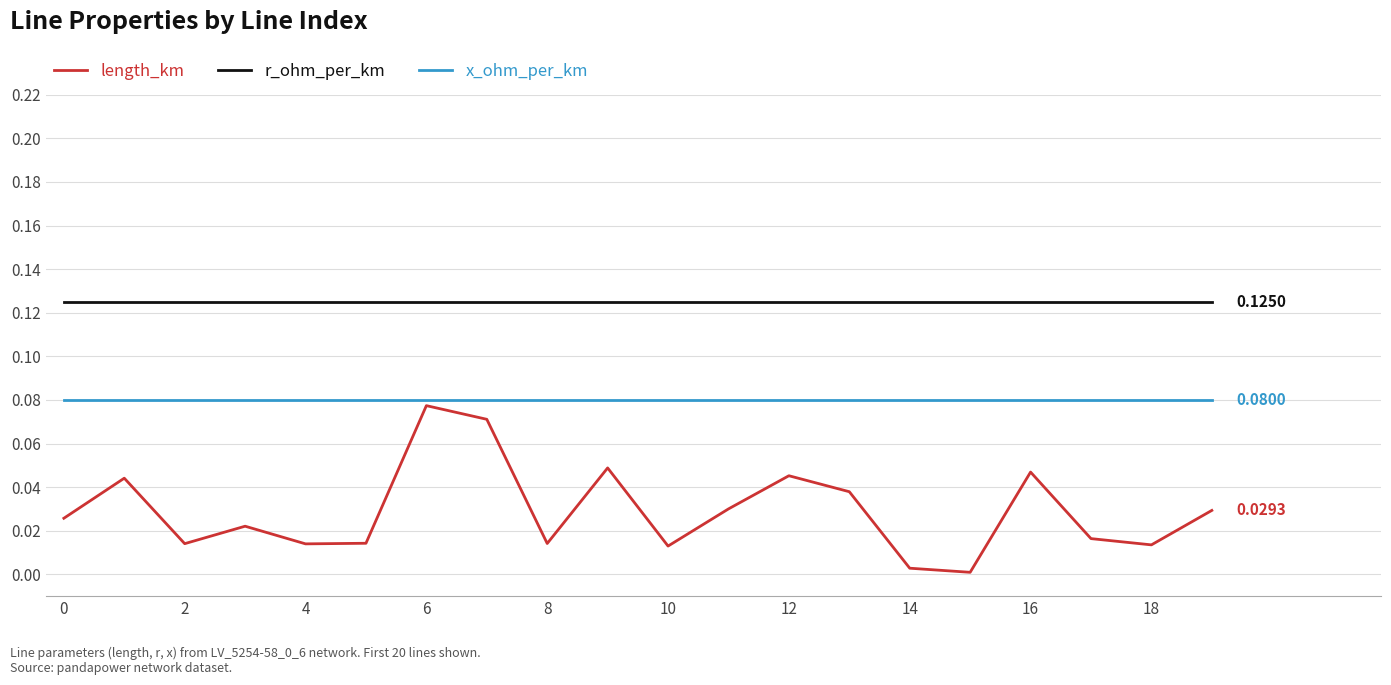

List the series in order of their overall mean, lowest first.

length_km, x_ohm_per_km, r_ohm_per_km